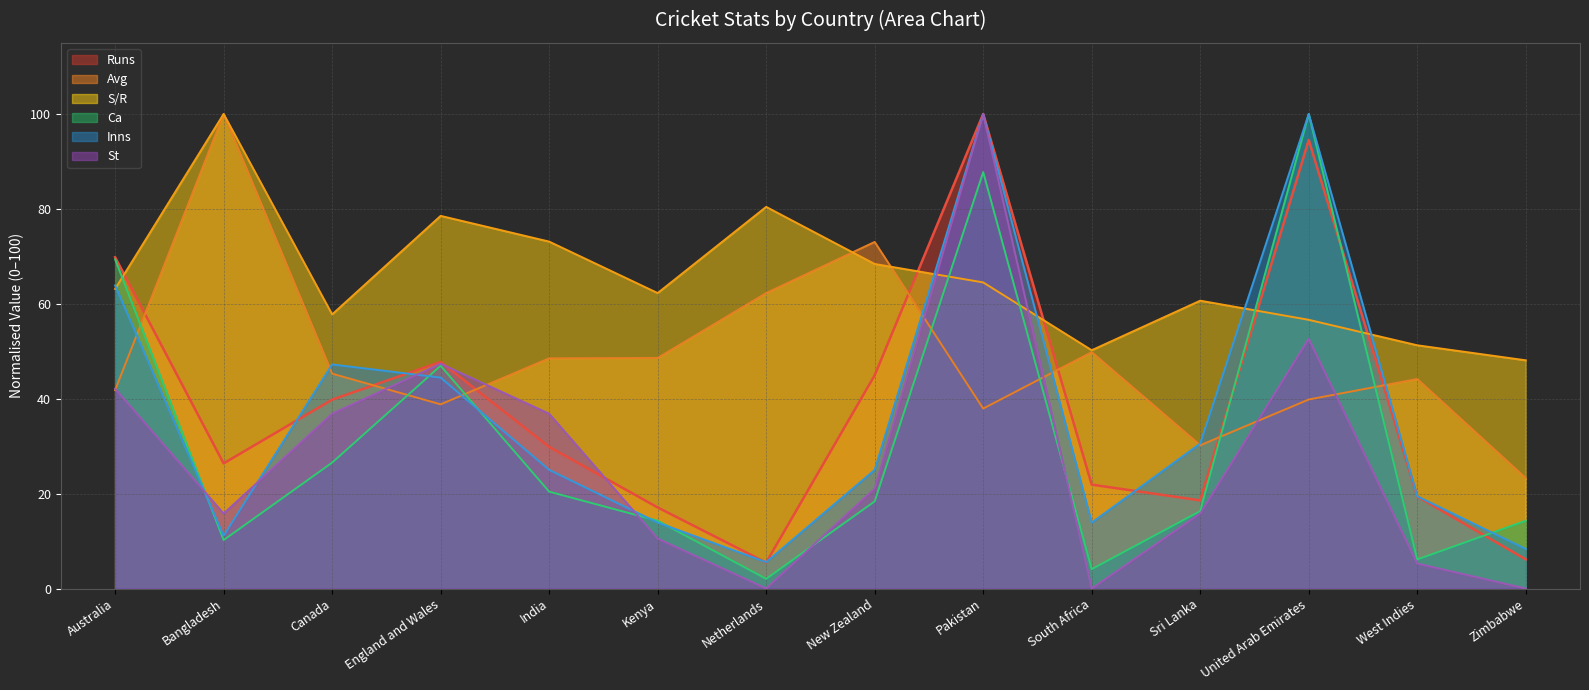

Which category has the lowest value in the Avg series?

Zimbabwe